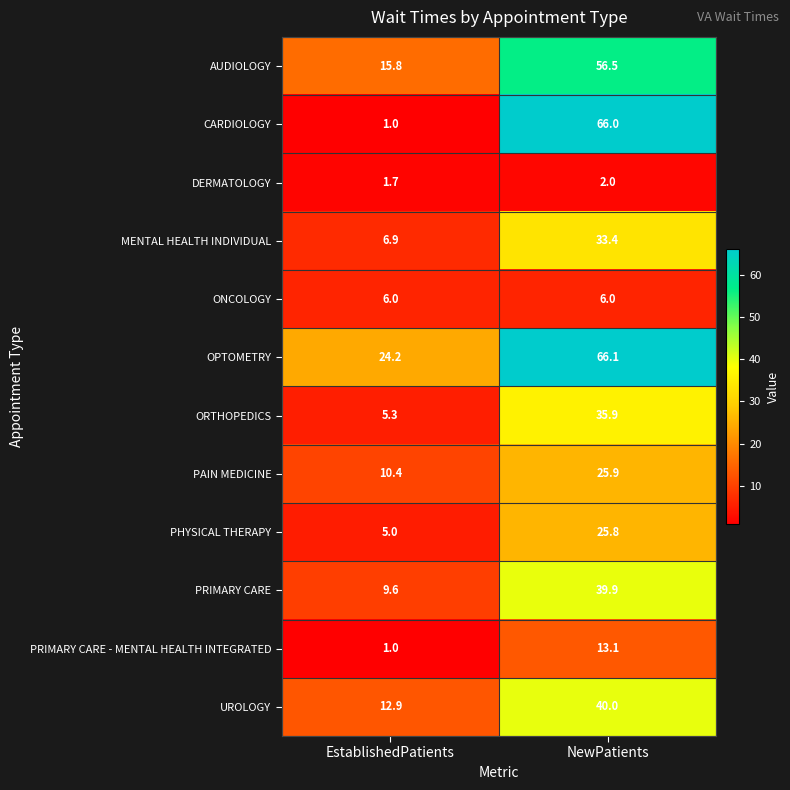

At which category is the sum across all series the highest?

NewPatients